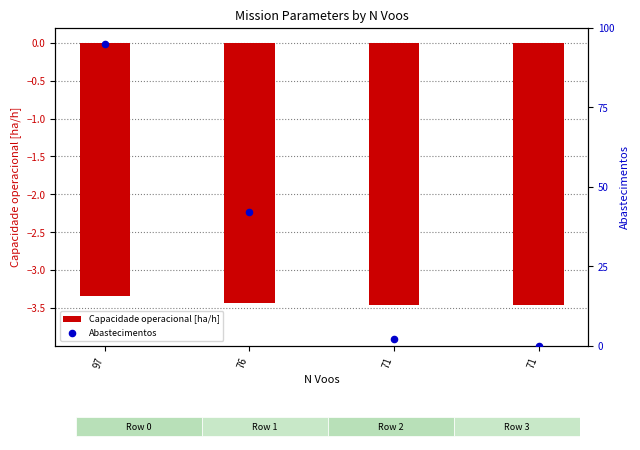

What is the total value across all series at 76?

38.6